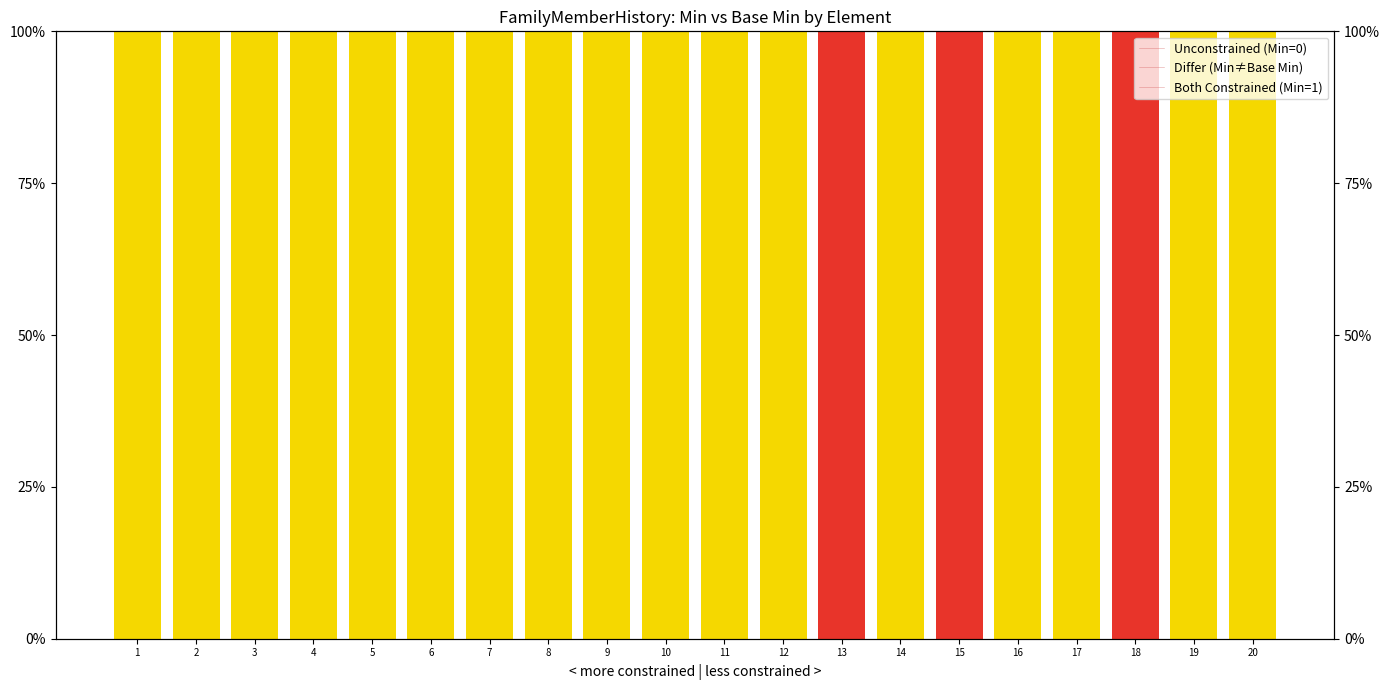

List the labels in order of Differ (Min≠Base Min) value, smallest first.

1, 2, 3, 4, 5, 6, 7, 8, 9, 10, 11, 12, 13, 14, 15, 16, 17, 18, 19, 20